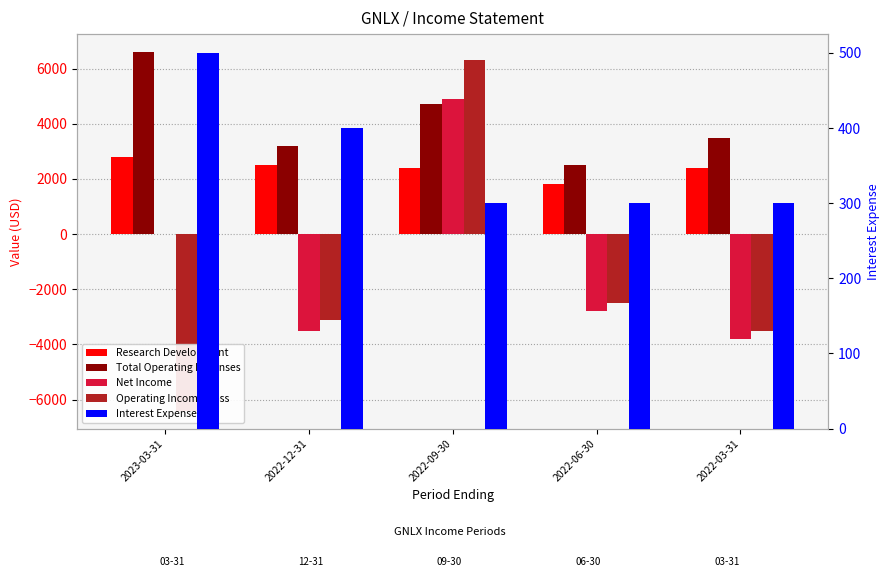

Which series has the widest spread of values?

Operating Income/Loss